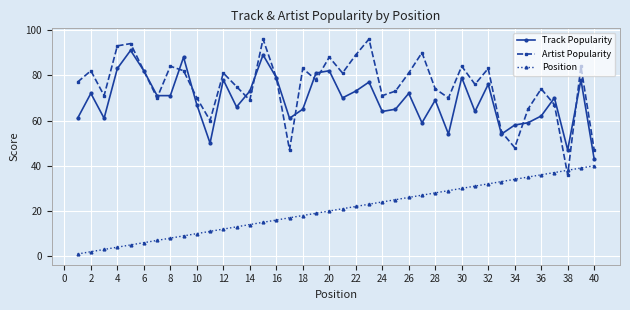

What is the greatest value displayed?

96